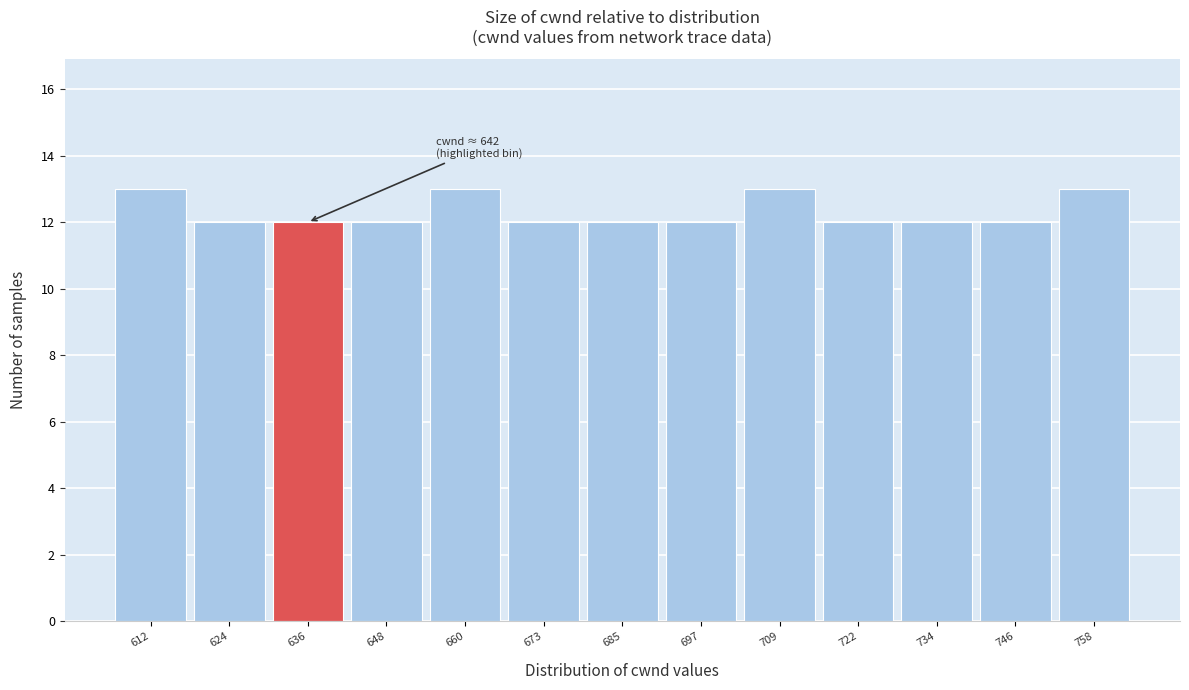

Reading right to left, what are all the values shown in this chart?

13	12	12	12	13	12	12	12	13	12	12	12	13